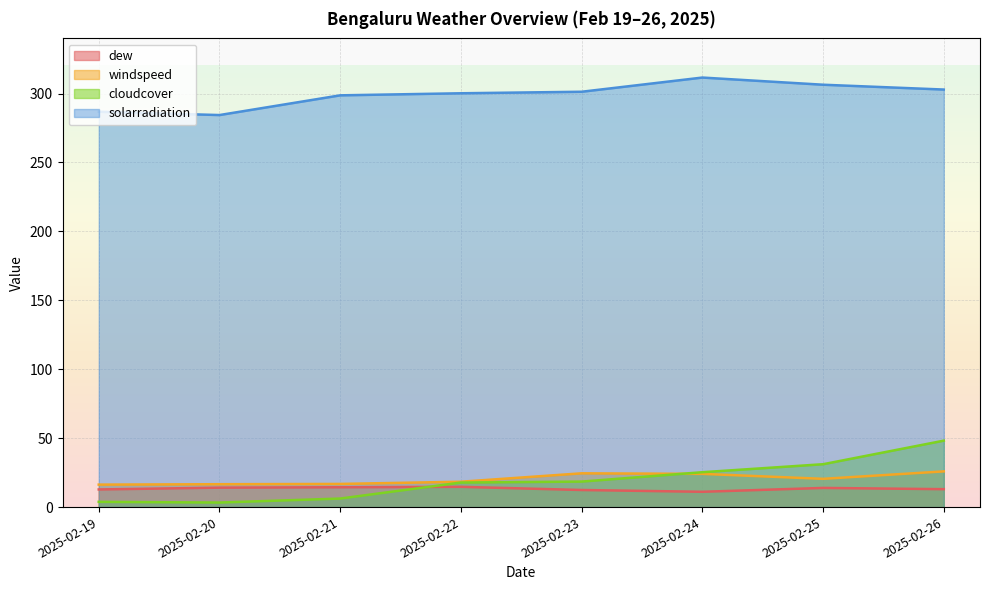

What is the average value of the solarradiation series?

299.0